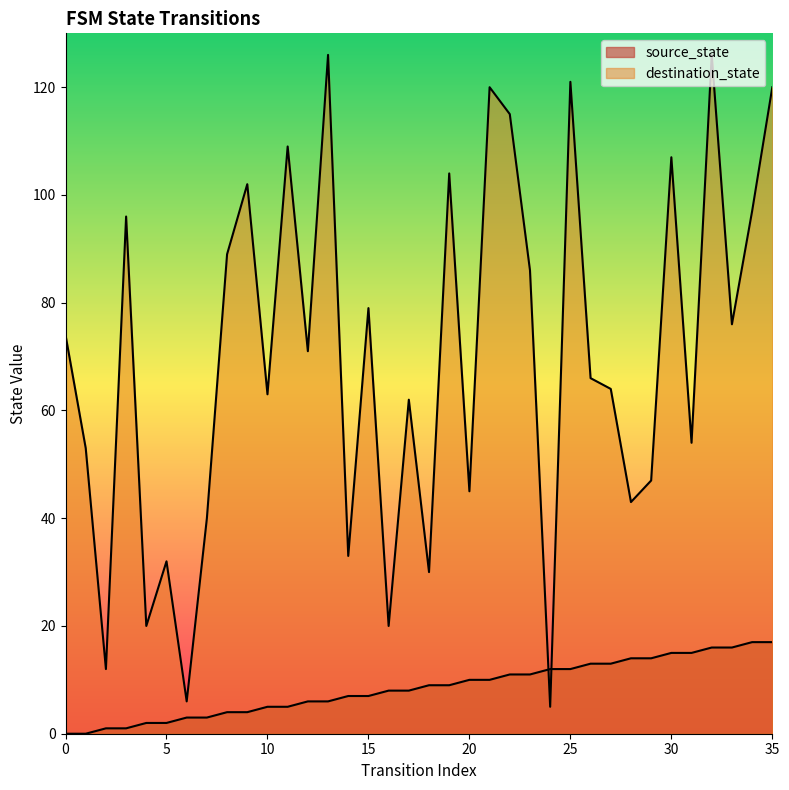

List the series in order of their overall mean, lowest first.

source_state, destination_state